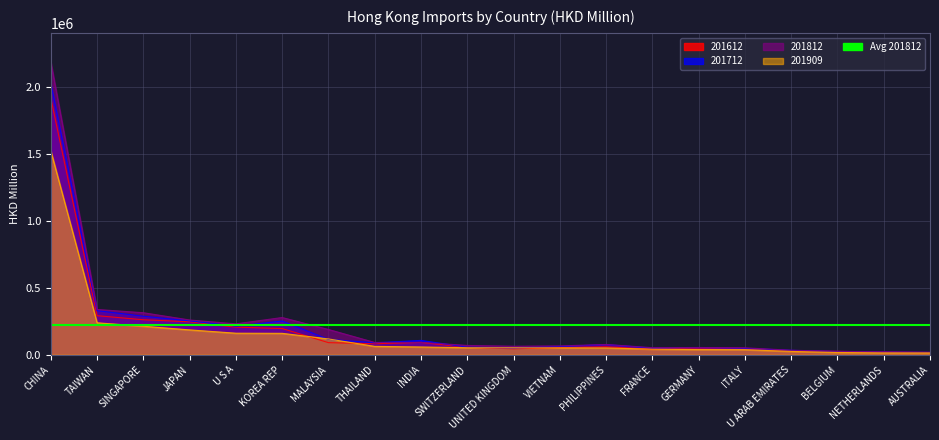

True or false: 201812 and 201909 intersect in this chart.

False